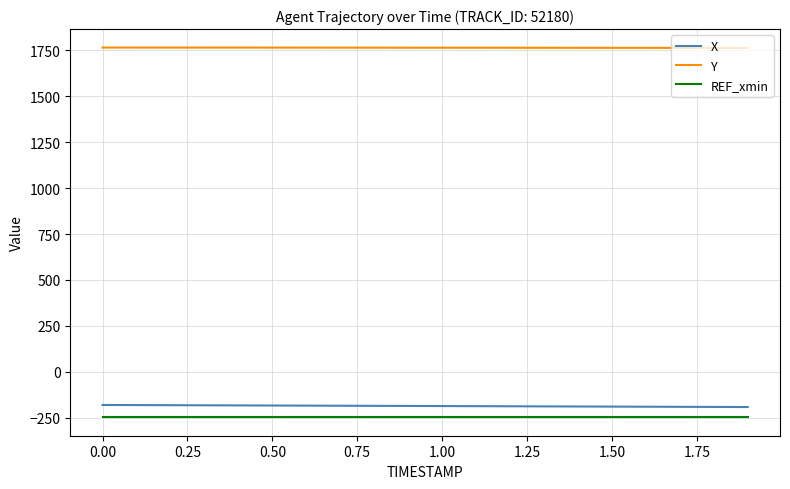

True or false: REF_xmin and Y cross at least once.

False